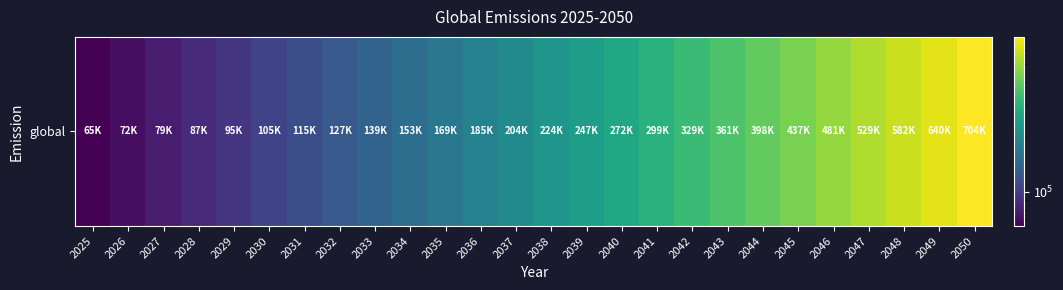

Is it true that the value at 2030 is 104683.1?

True